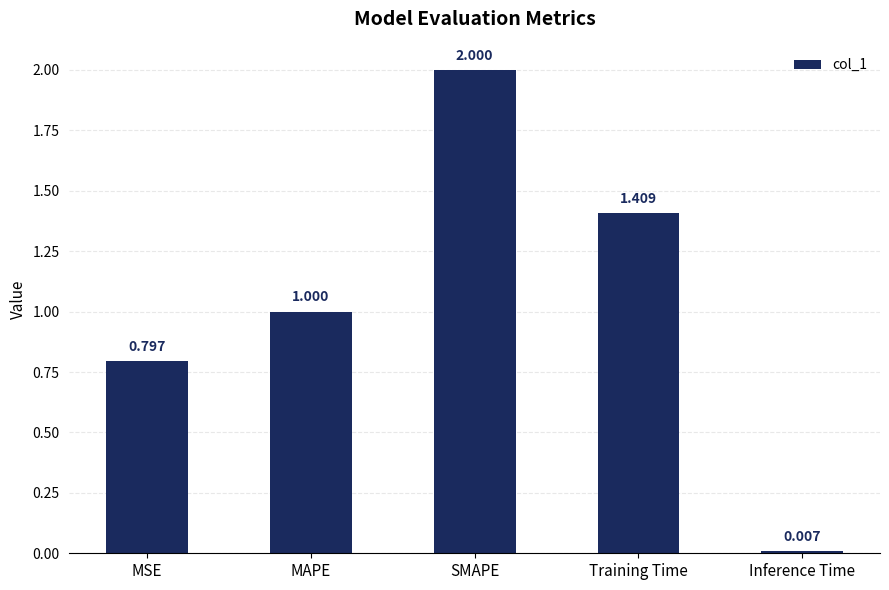

What is the greatest value displayed?

2.0